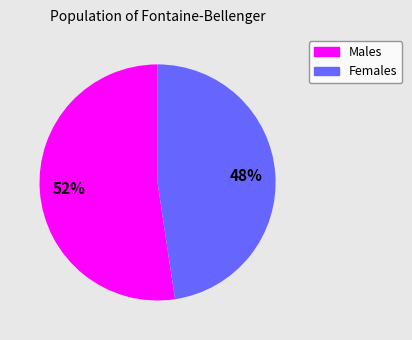

To the nearest percent, what is the average slice percentage?

50%